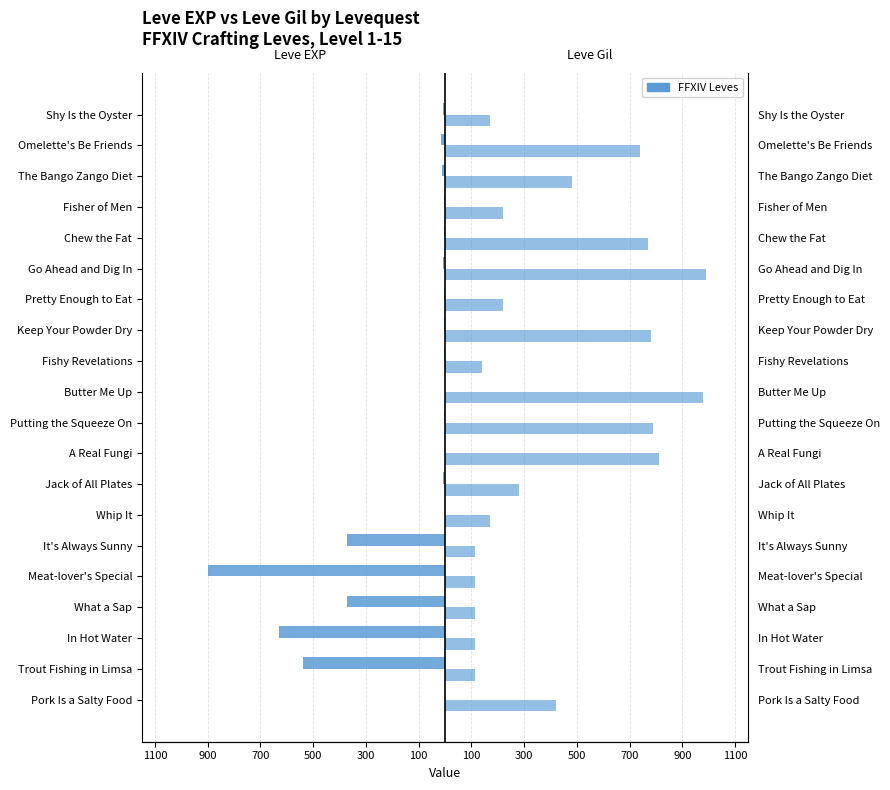

Is it true that Leve EXP equals -1465 at Meat-lover's Special?

False